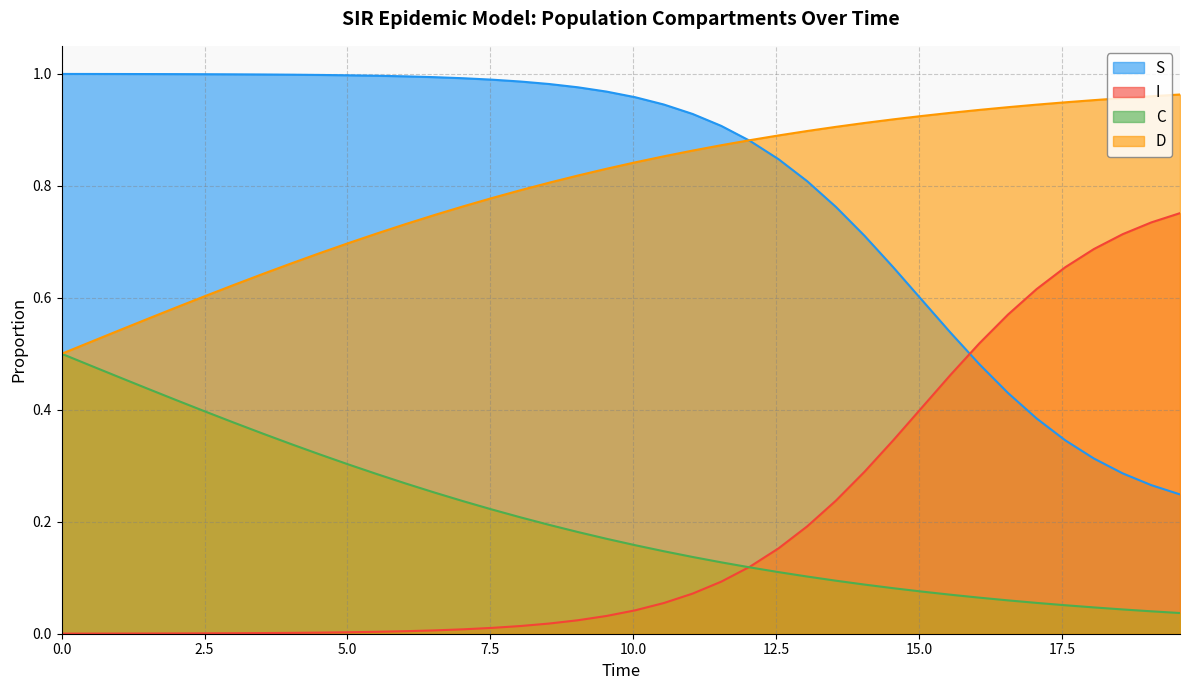

Does the chart display data point markers on the line(s)?

No